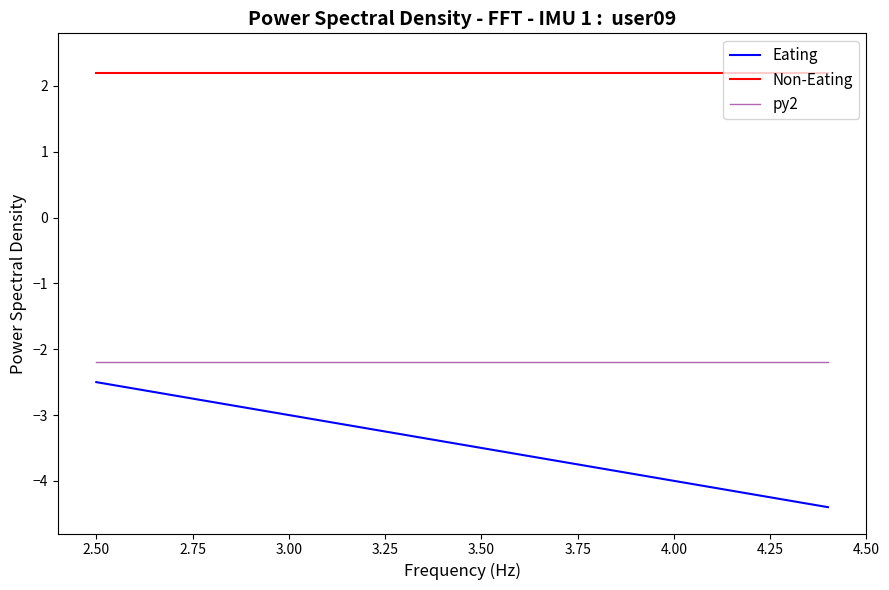

The Non-Eating series shows 2.2 at 4.00. True or false?

True